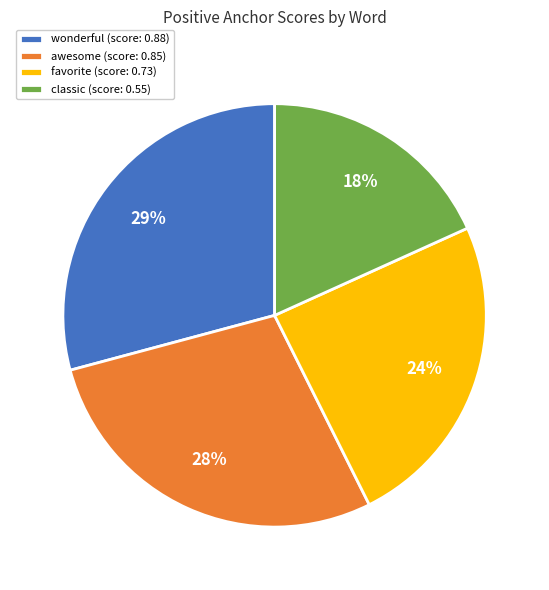

How many segments does this pie chart have?

4